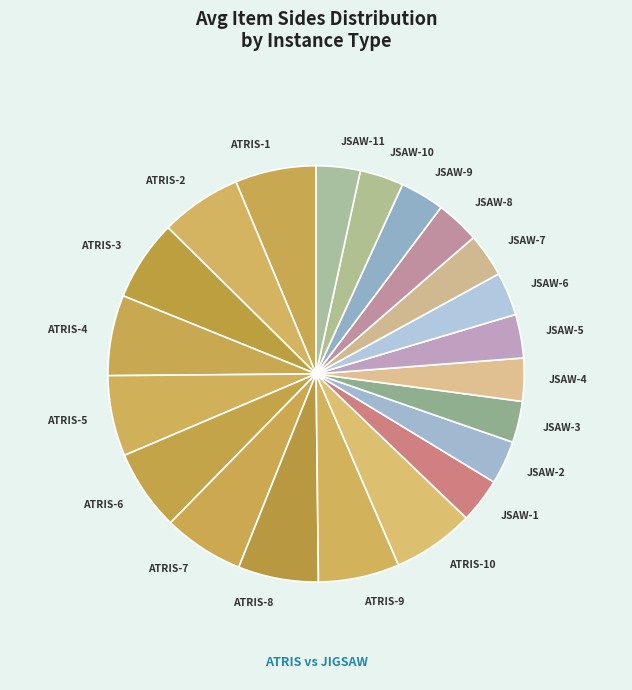

Combined, do JSAW-2 and ATRIS-1 account for over 50%?

No